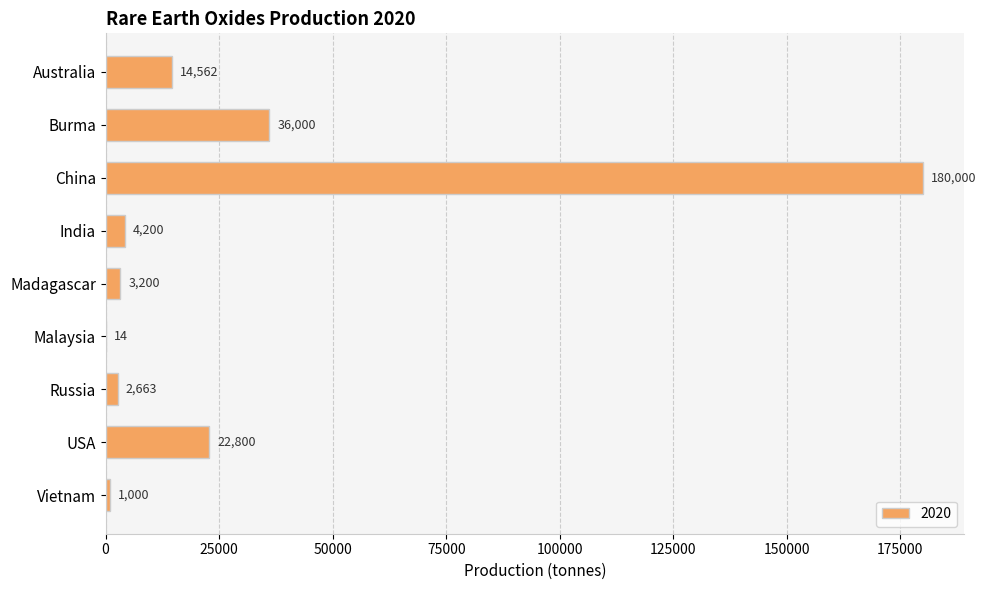

What is the sum of the values at Madagascar and USA?

26000